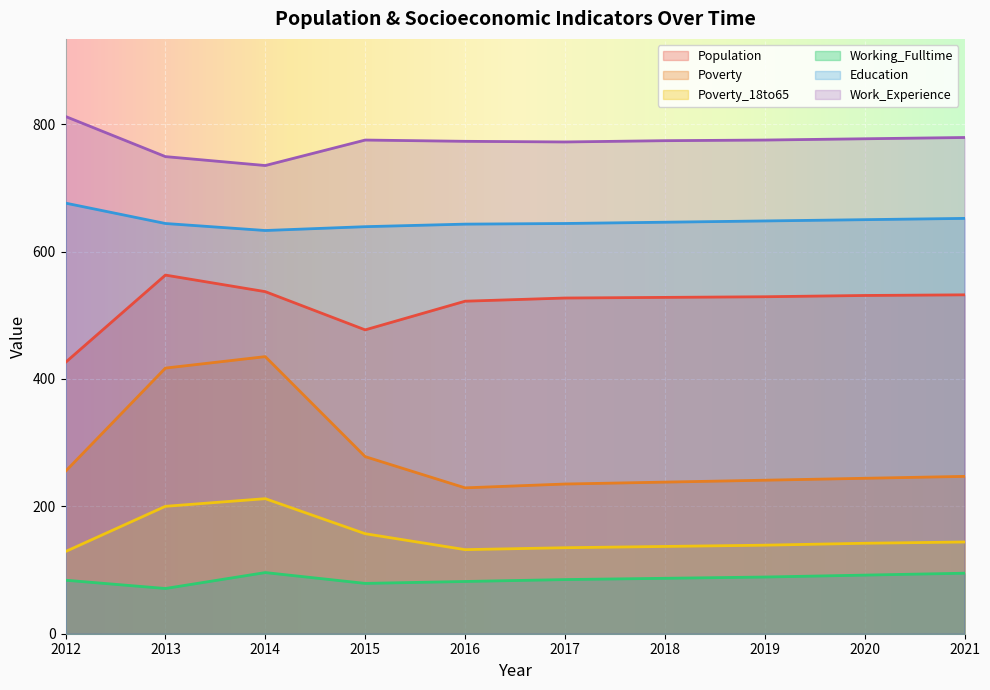

In Working_Fulltime, how many points are lower than both neighbors (excluding endpoints)?

2